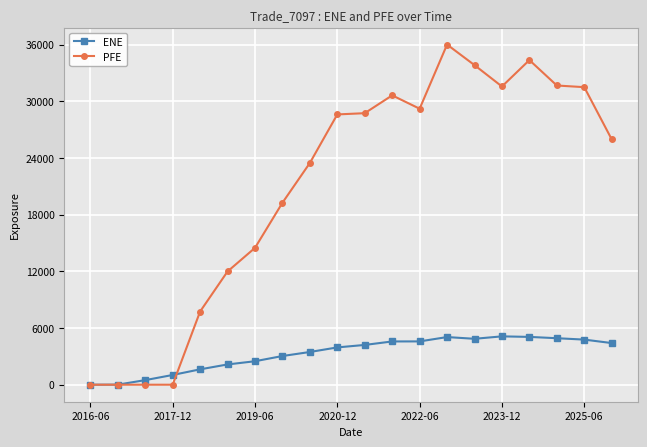

How many values in the ENE series are below 4209?

10